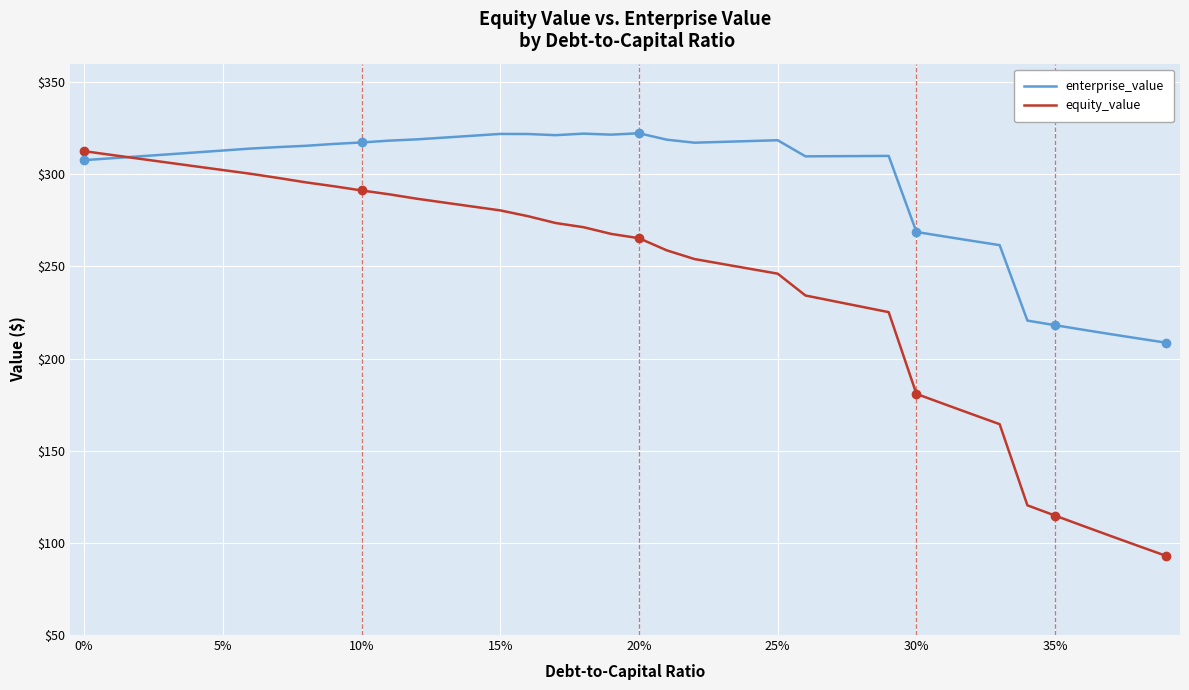

Which series has the widest spread of values?

equity_value